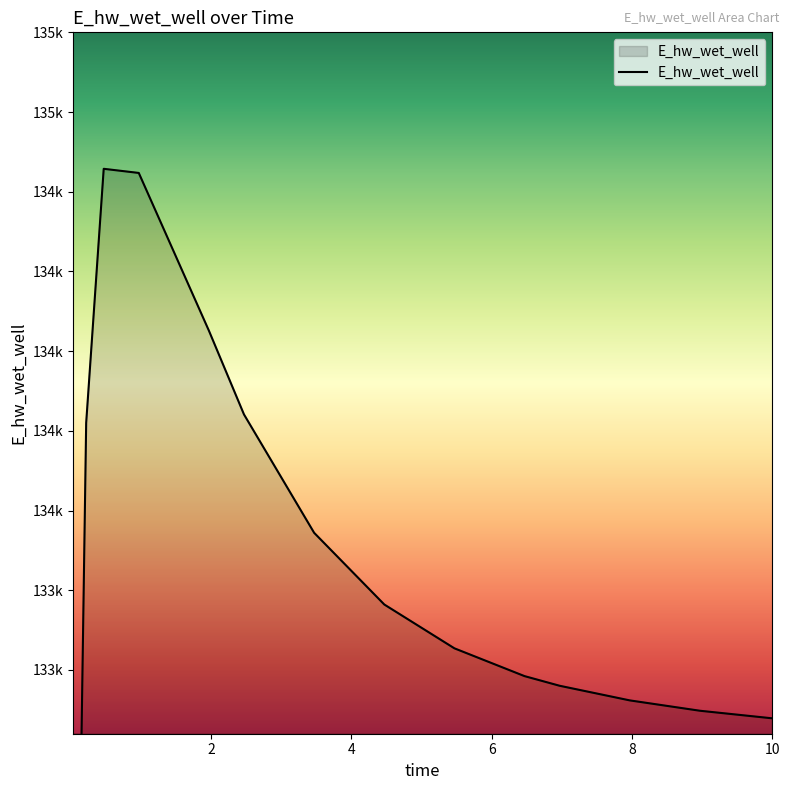

Reading left to right, list all the values displayed in this chart.

129049.4	131930.6	133774.9	134571.9	134559.0	134064.1	133801.4	133430.2	133205.4	133067.8	132980.6	132950.4	132904.5	132872.1	132849.0	132848.4